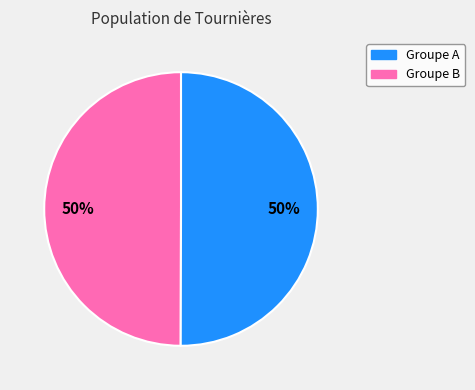

To the nearest percent, what is the average slice percentage?

50%